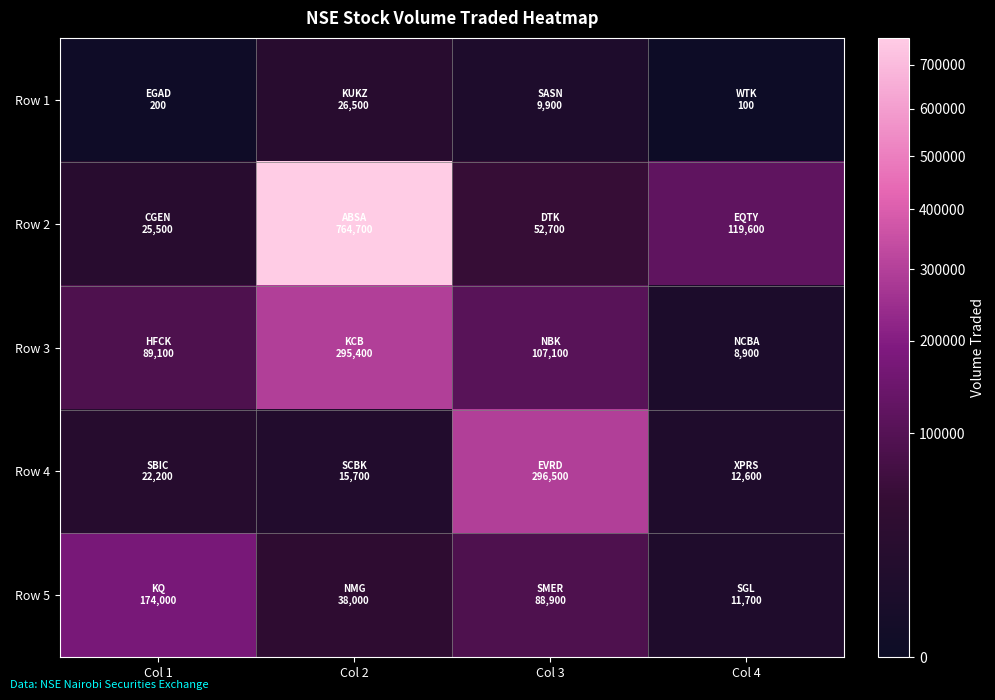

At how many categories does at least one series exceed 81566?

4